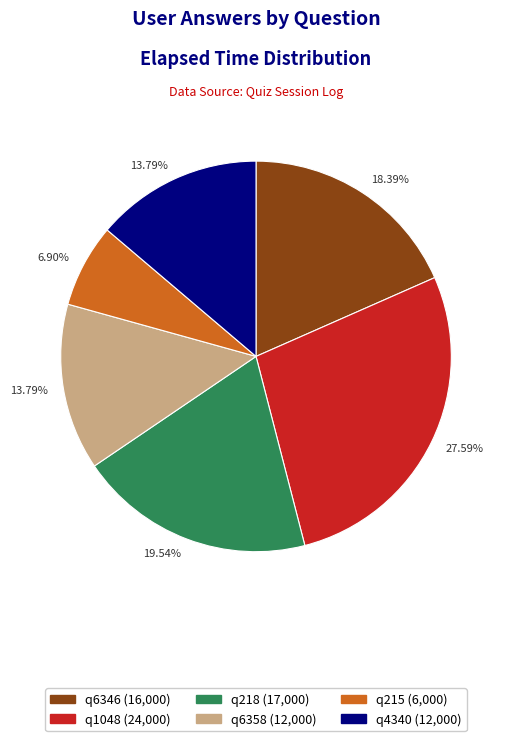

To the nearest percent, what is the difference between the largest and smallest slice percentages?

21%